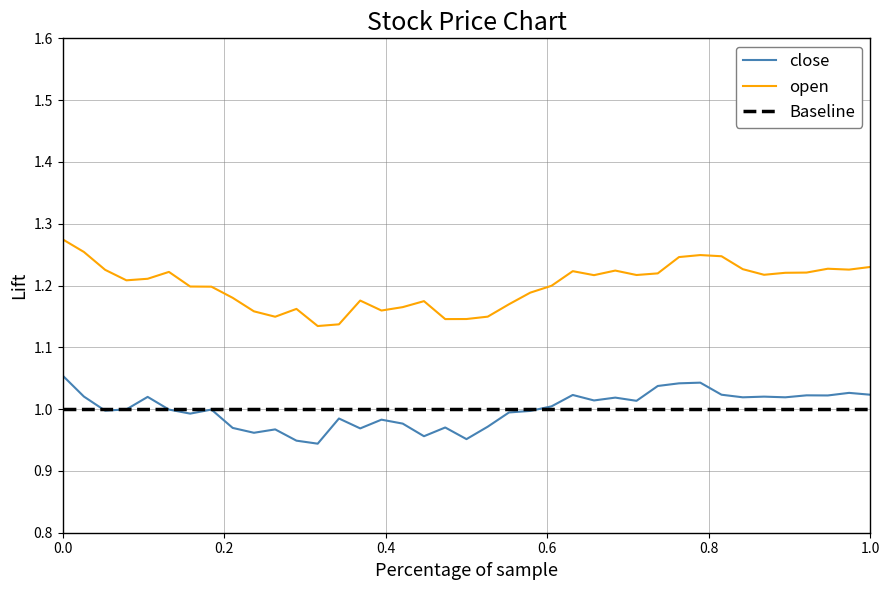

How many series are shown in this chart?

3